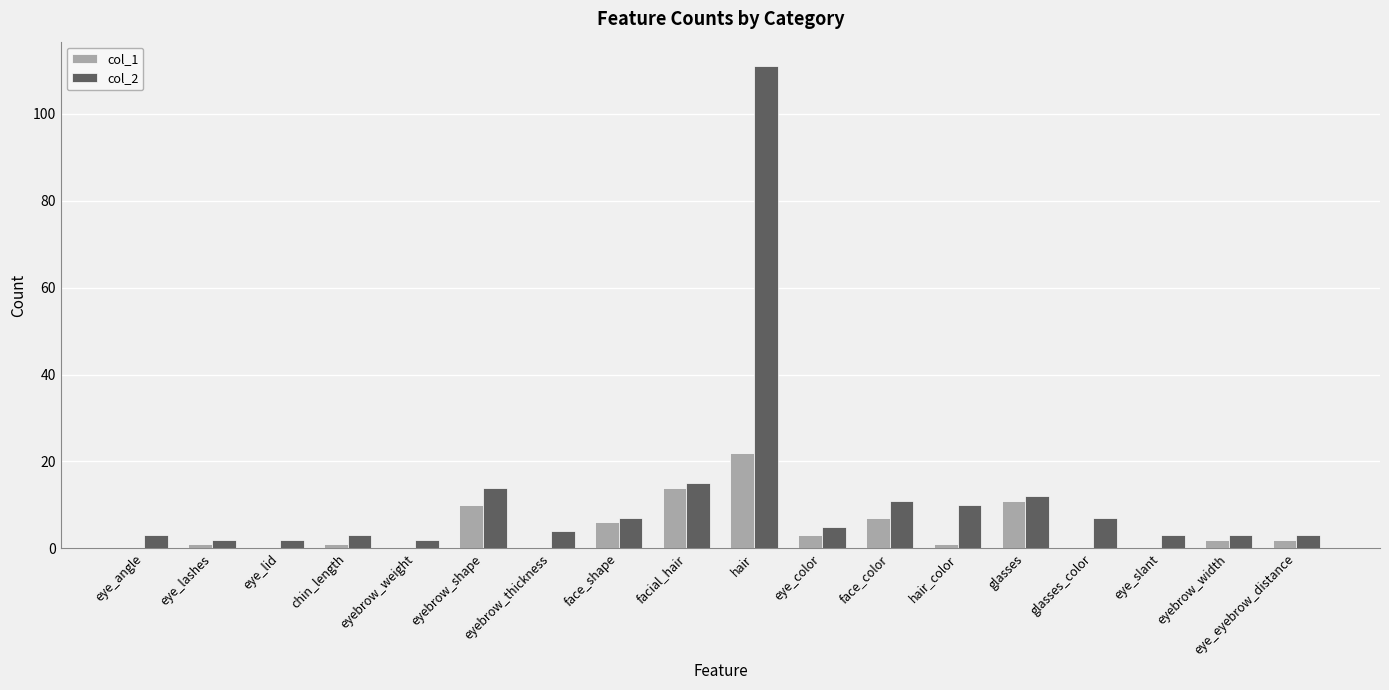

Which series has the largest total across all categories?

col_2